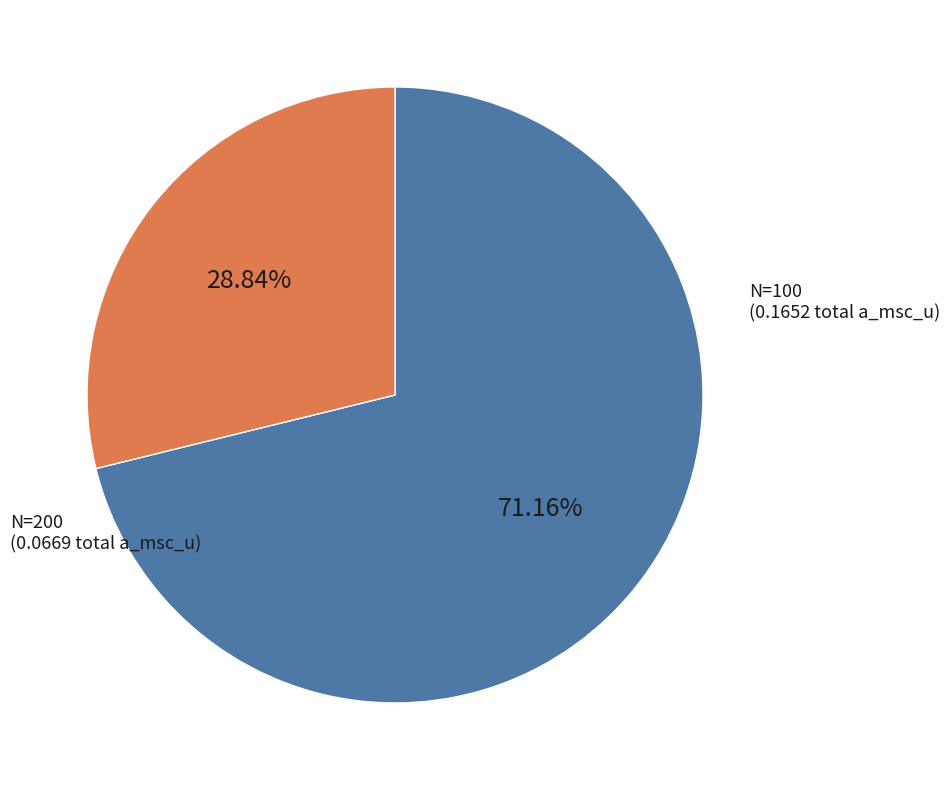

Is there any slice that represents more than half of the pie?

Yes